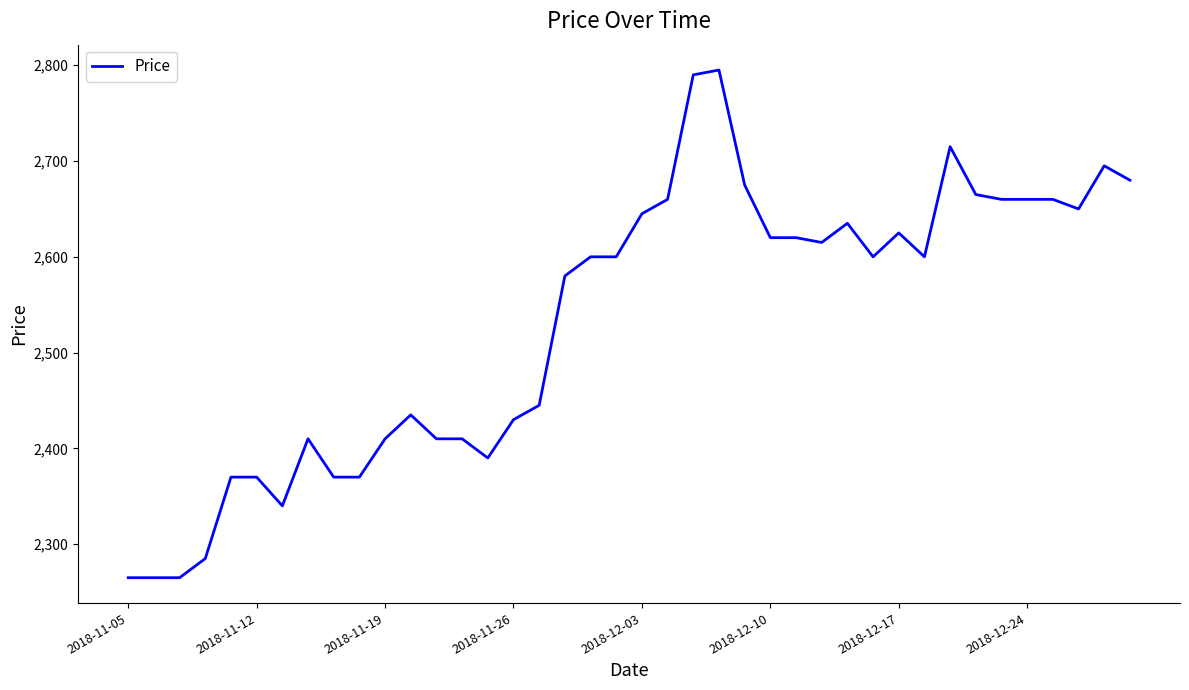

What is the smallest value displayed?

2265